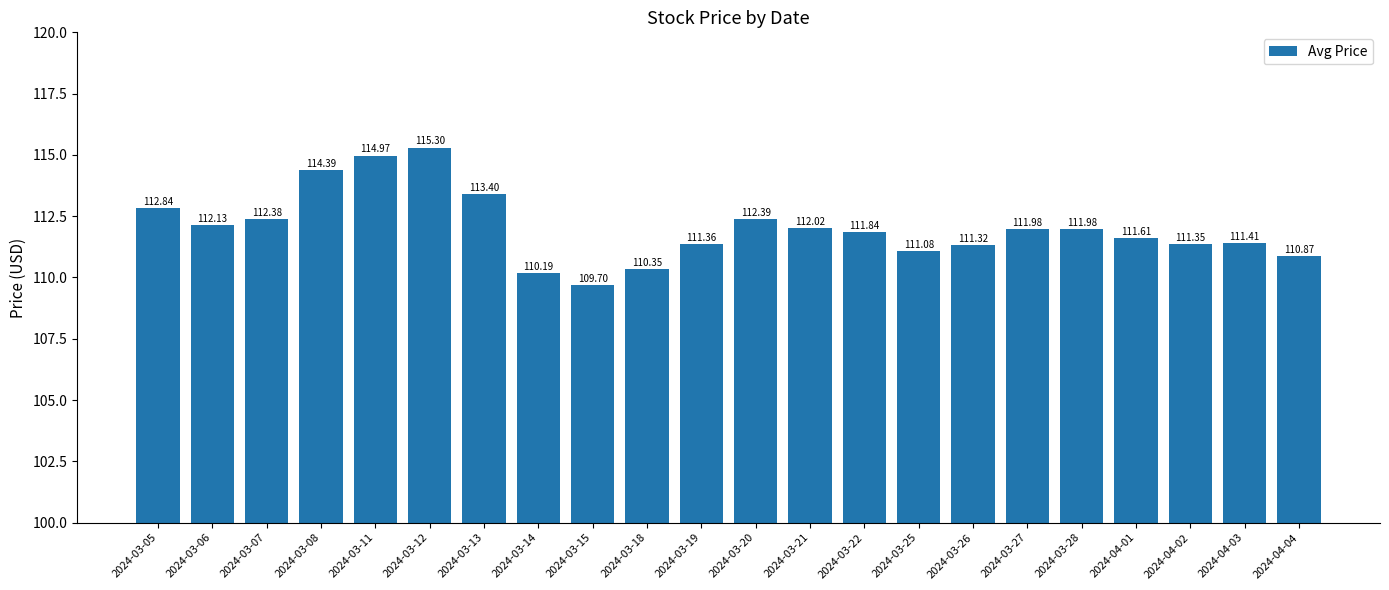

How many distinct data groups are displayed?

1